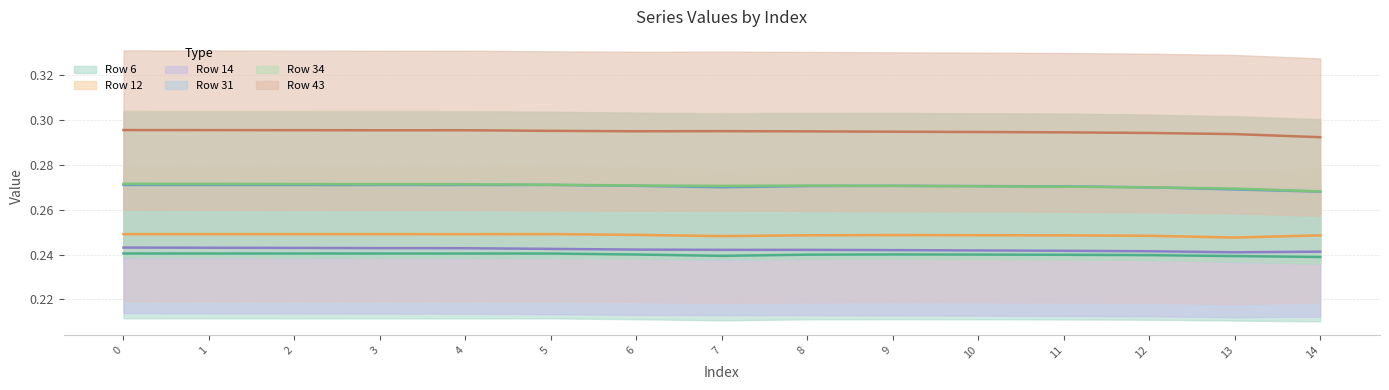

Which series has the largest range (max minus min)?

34